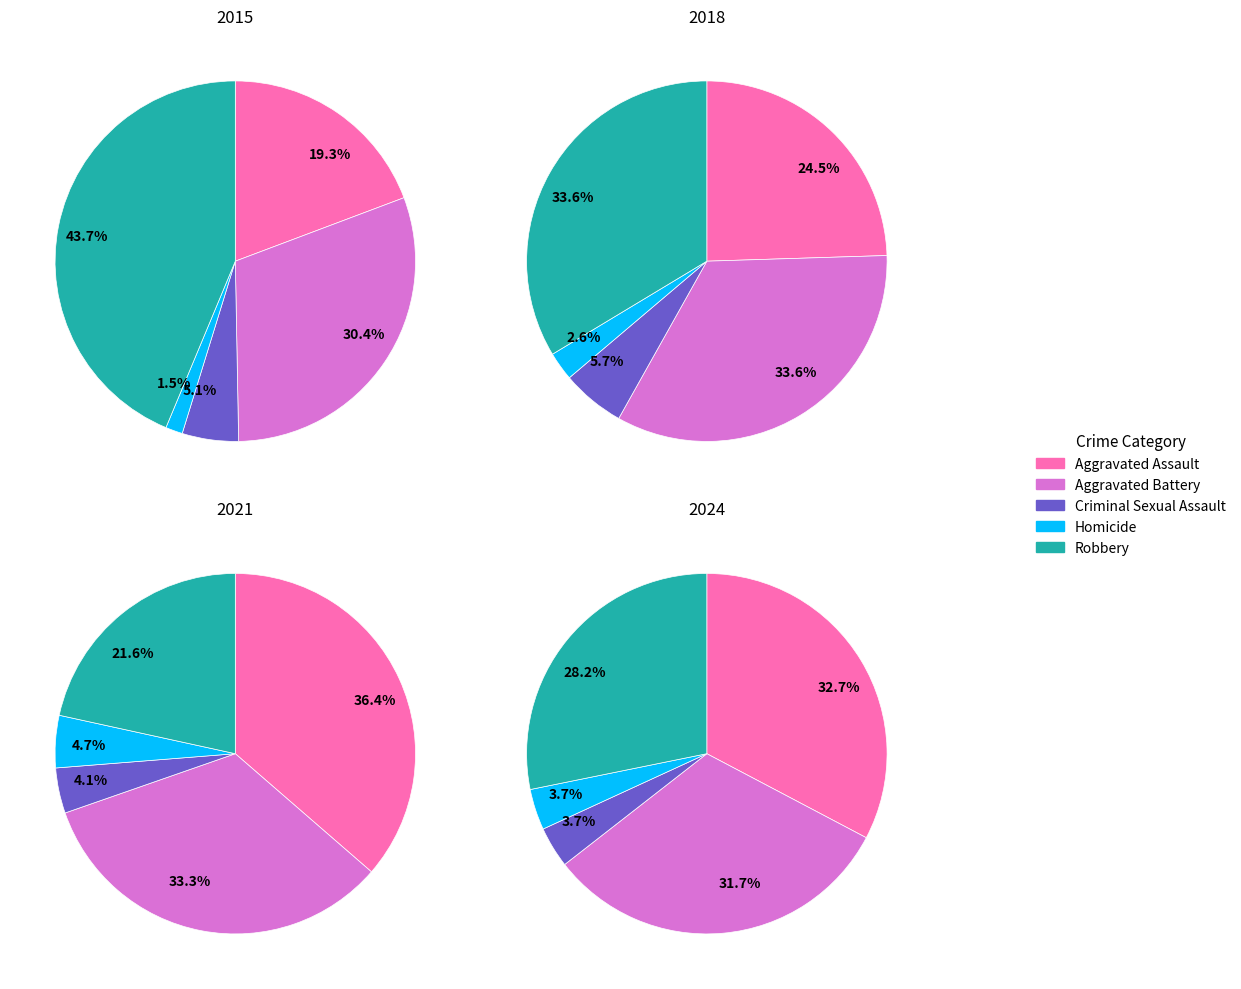

Does 9 account for over 50% of the chart?

No